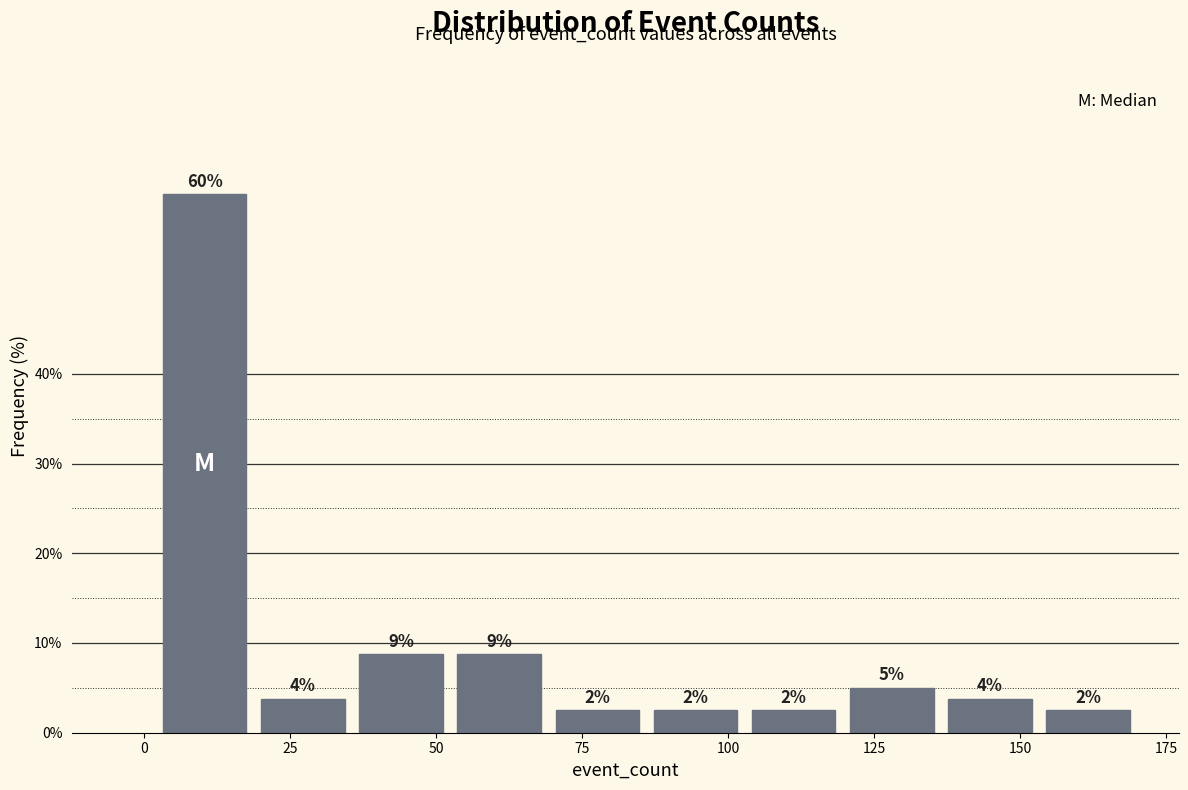

Around what value on the x-axis is the tallest bar? Give the approximate position of its centre, as read against the axis.

10